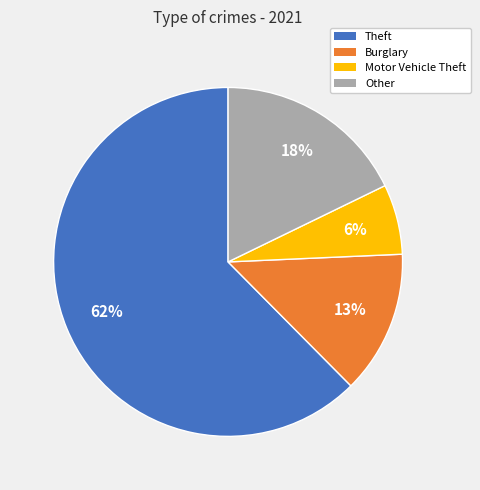

To the nearest percent, what is the average slice percentage?

25%